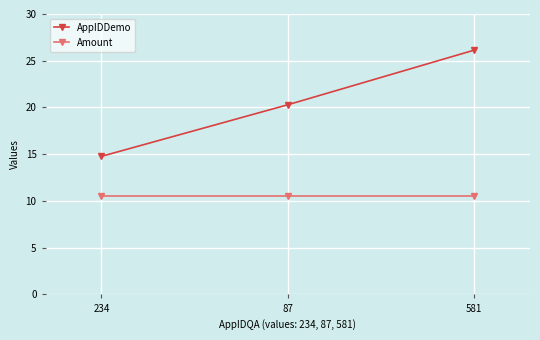

What is the maximum value shown in the chart?

26.1